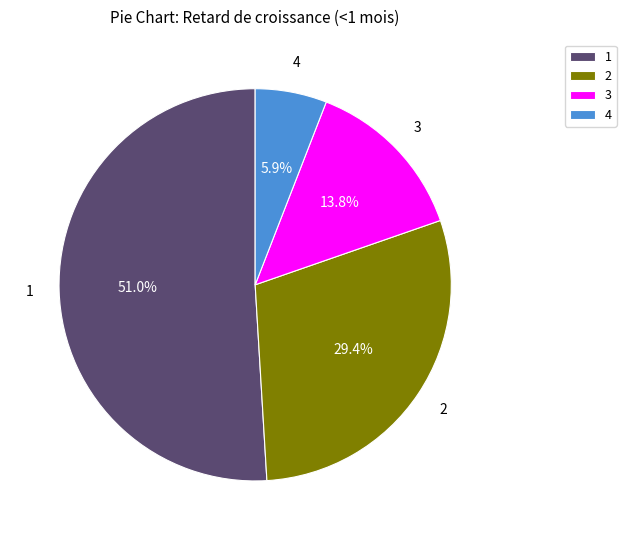

Is 1 the majority of the pie?

Yes